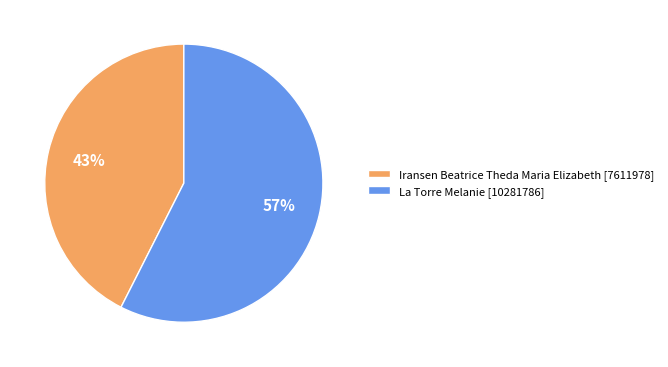

Is it true that Iransen Beatrice Theda Maria Elizabeth is 57% of the pie?

False